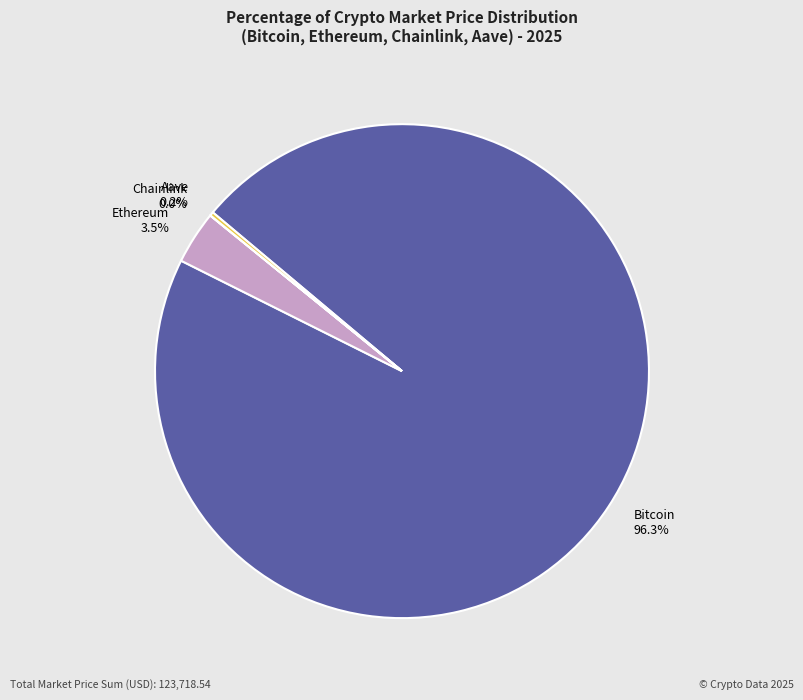

To the nearest percent, what is the combined percentage of Bitcoin and Ethereum?

100%